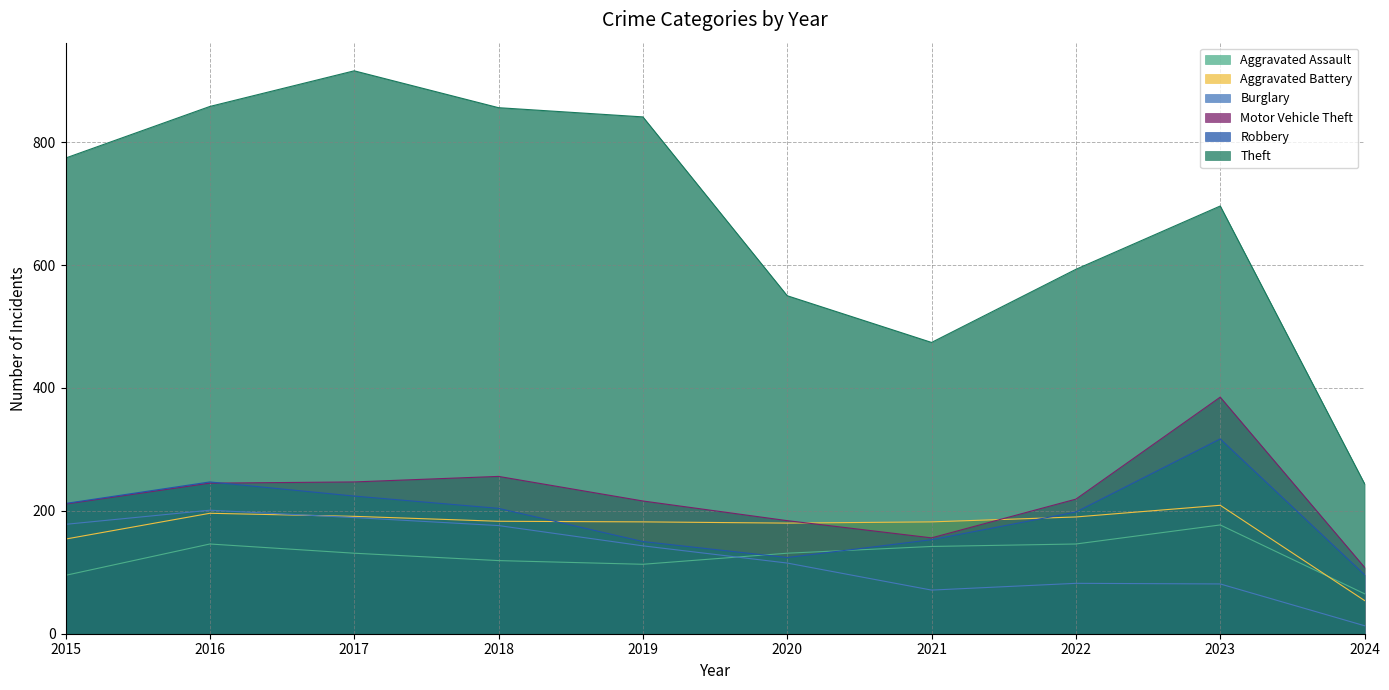

In Theft, how many points are higher than both neighbors (excluding endpoints)?

2